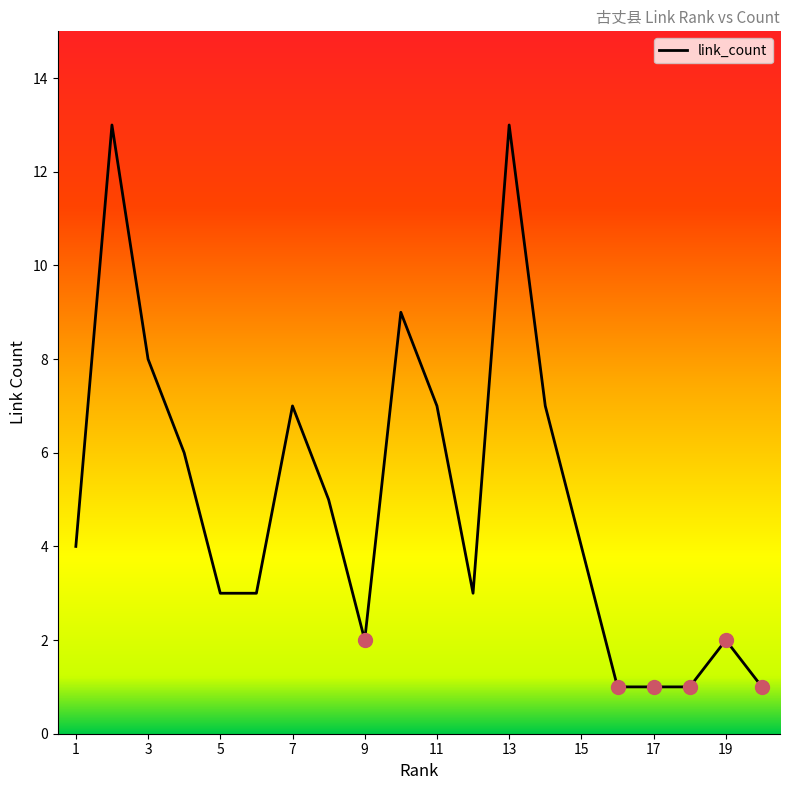

What is the difference between the maximum and minimum values?

12